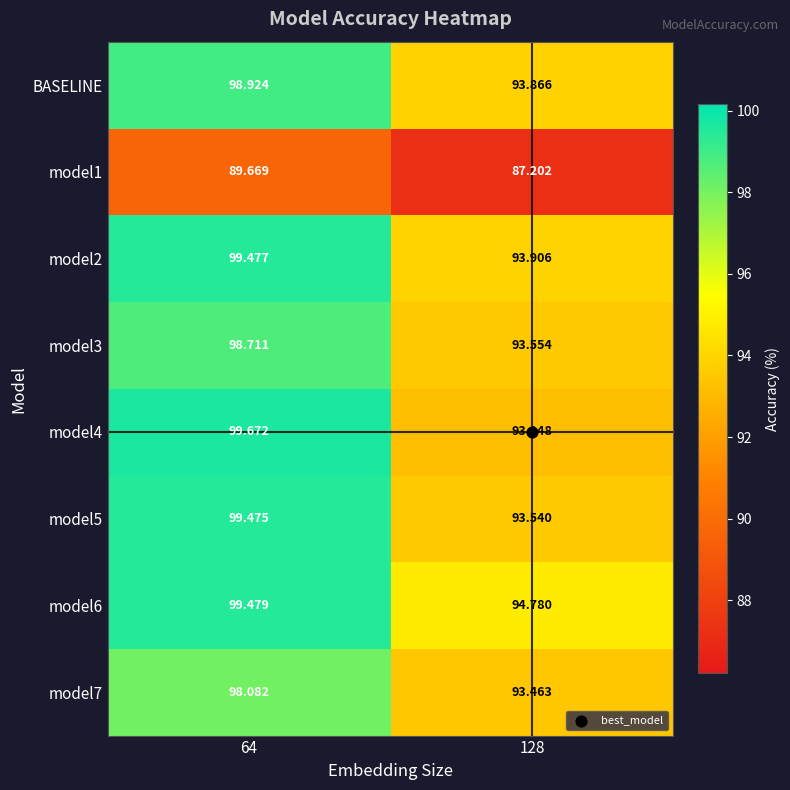

Is the value of model5 at 128 greater than the value of model4 at 128?

Yes